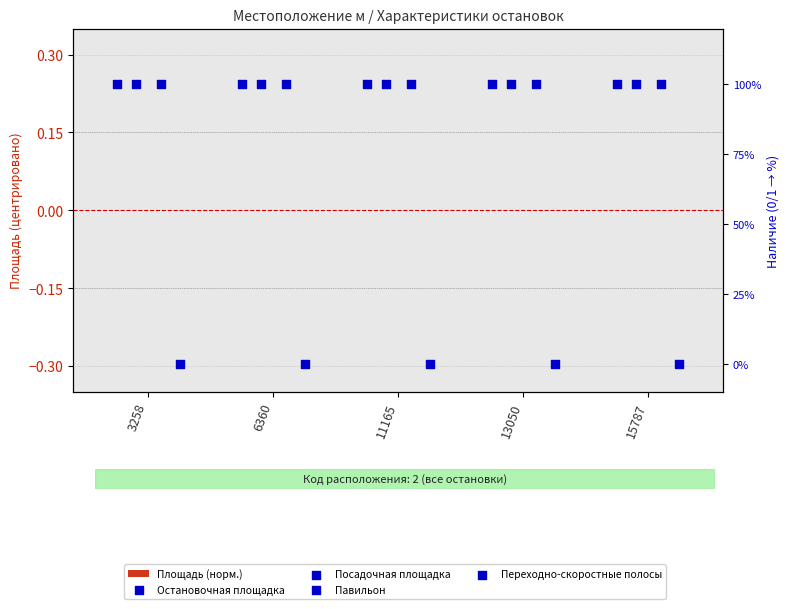

What are all the series names shown in the legend?

Площадь (норм.), Остановочная площадка, Посадочная площадка, Павильон, Переходно-скоростные полосы